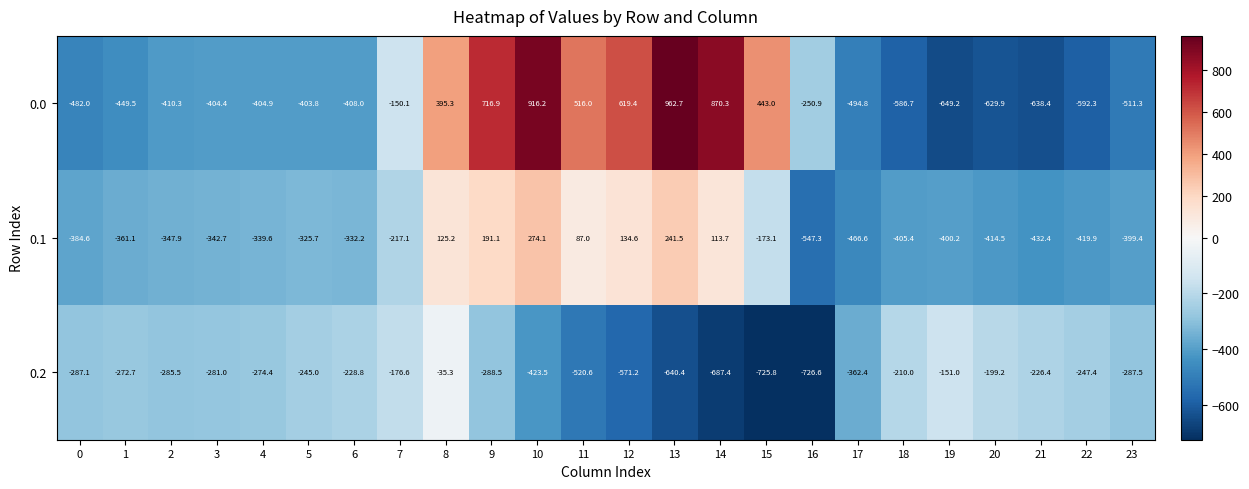

What is the approximate value of 0.0 at 9?

716.9